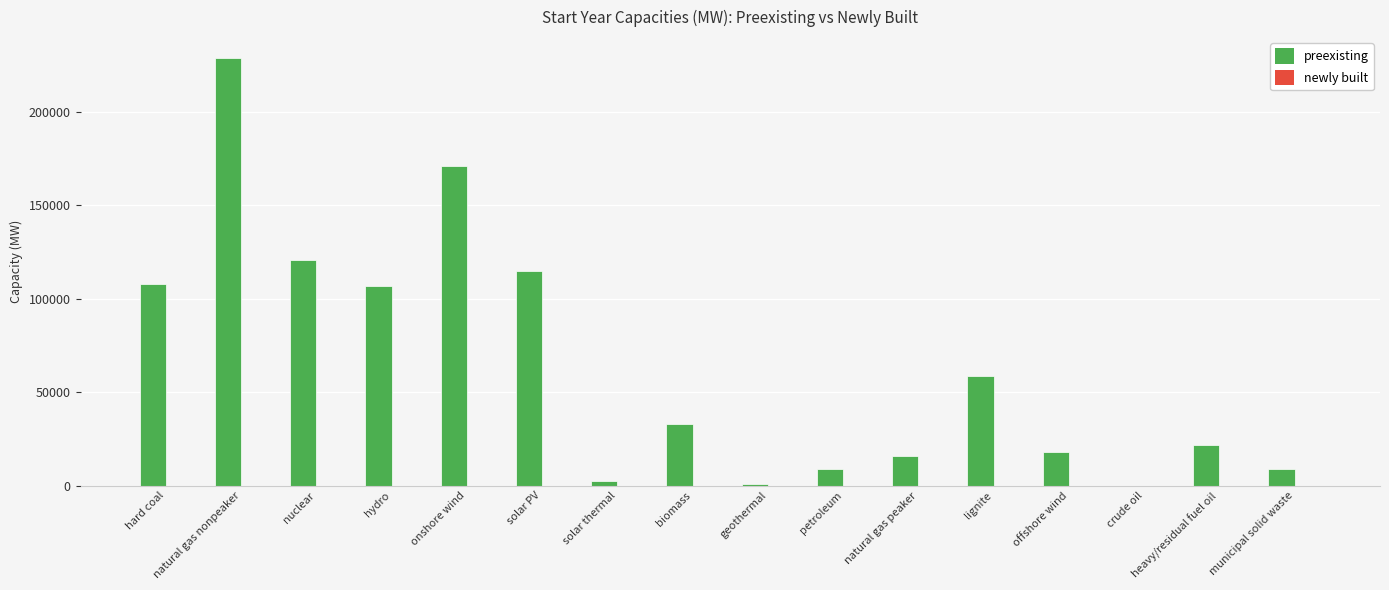

Read the value at petroleum.

9054.5